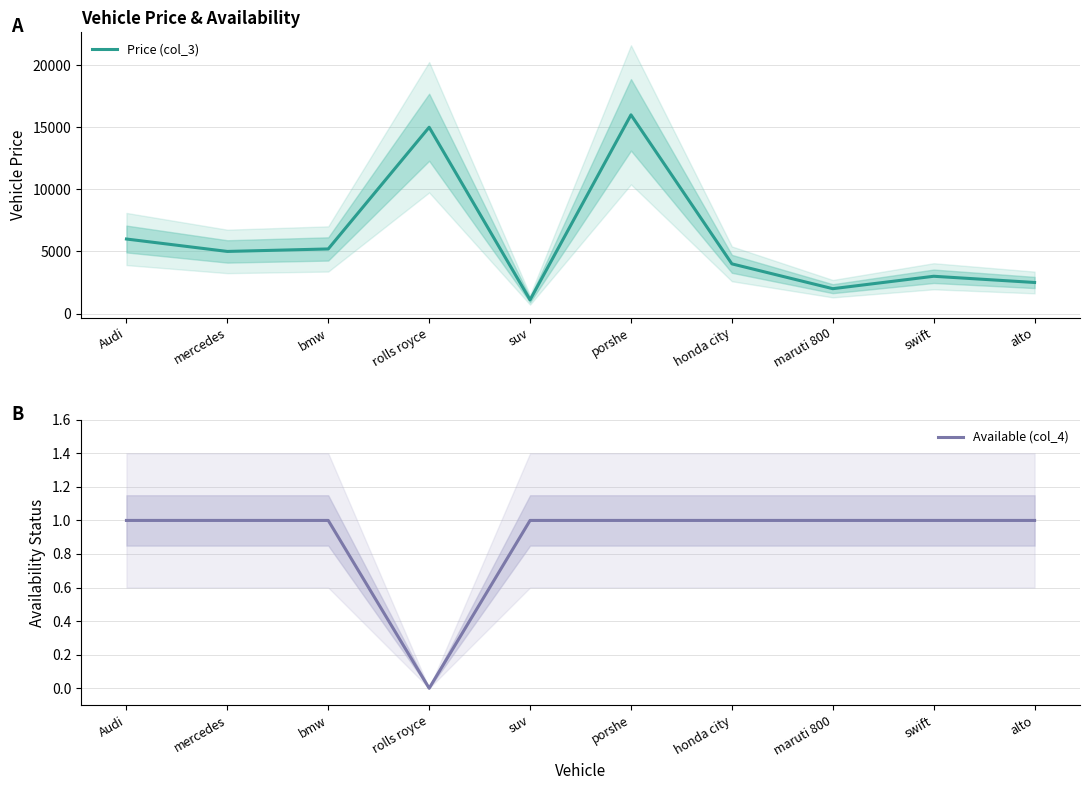

What is the difference between the maximum and minimum values in the Available (col_4) series?

1